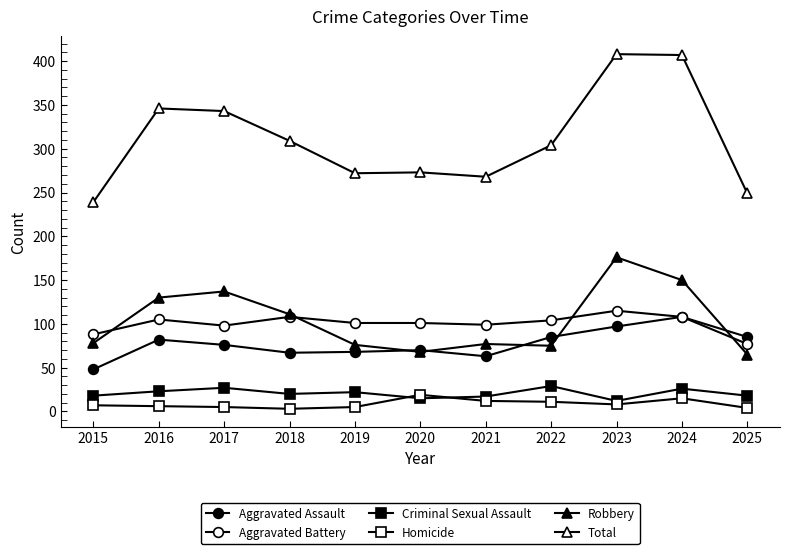

The value of Aggravated Assault at 2023 is 97. True or false?

True